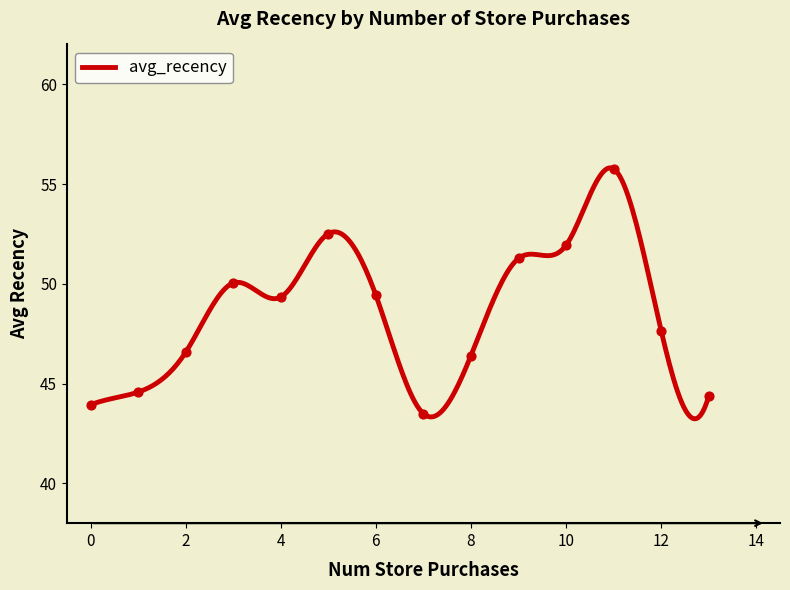

What is the difference between the maximum and minimum values?

12.6